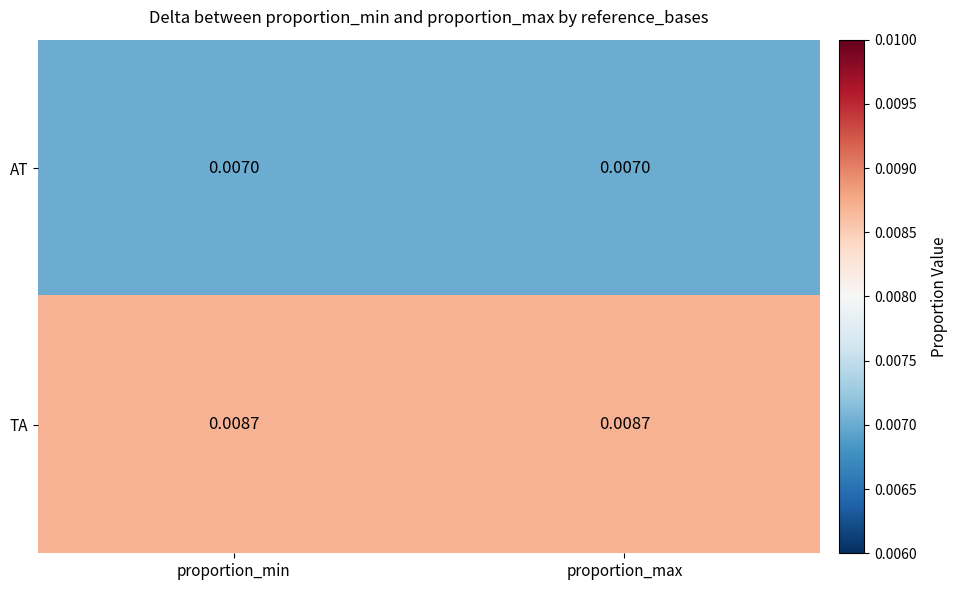

List the series in order of their overall mean, highest first.

TA, AT